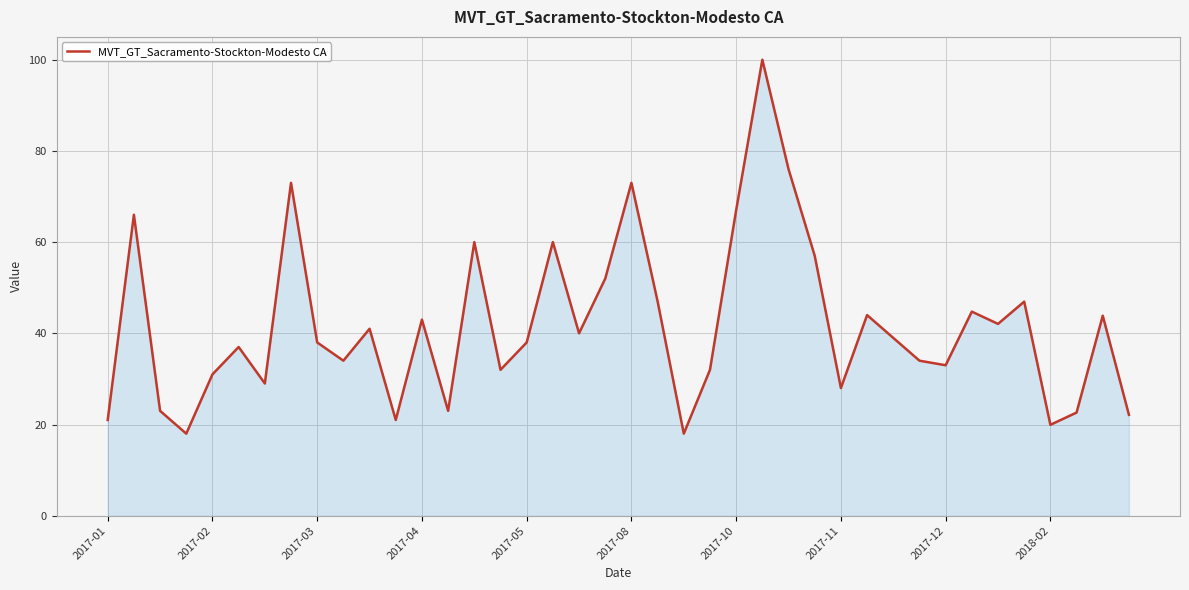

How many interior local valleys (lower than both neighbors) does the data have?

12